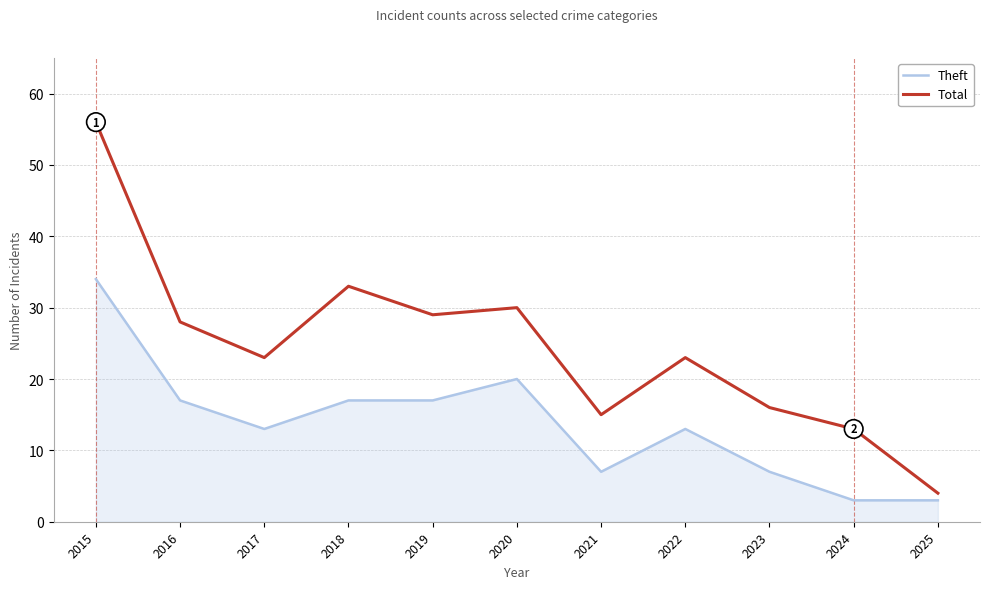

Rank the series by their maximum value, from lowest to highest.

Theft, Total